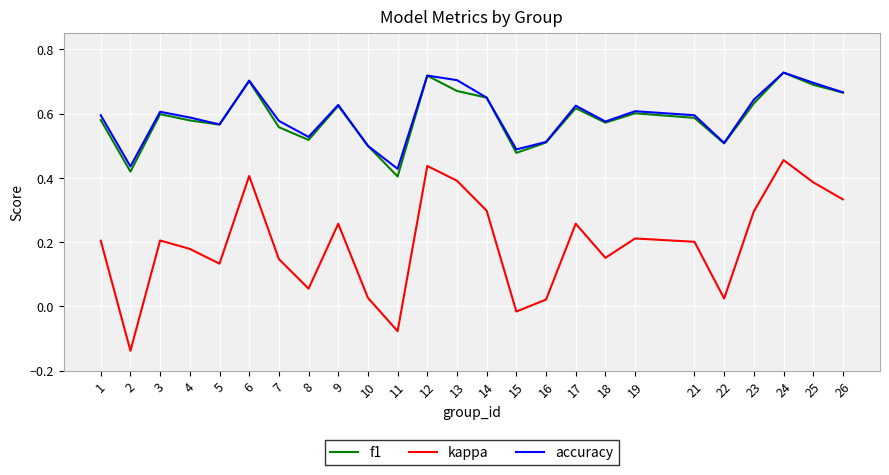

What are all the series names shown in the legend?

f1, kappa, accuracy